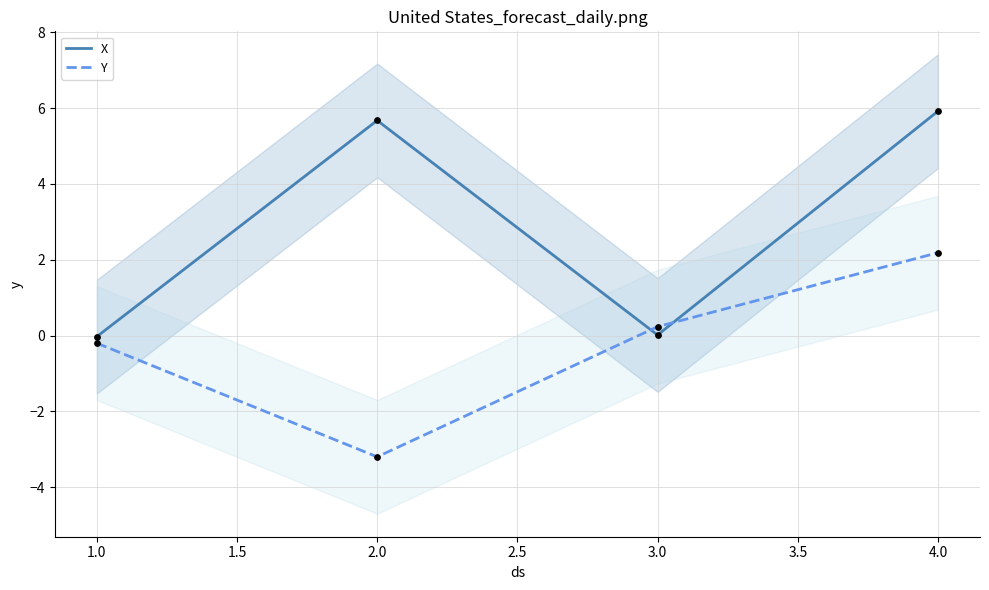

Which series has the largest total across all categories?

X